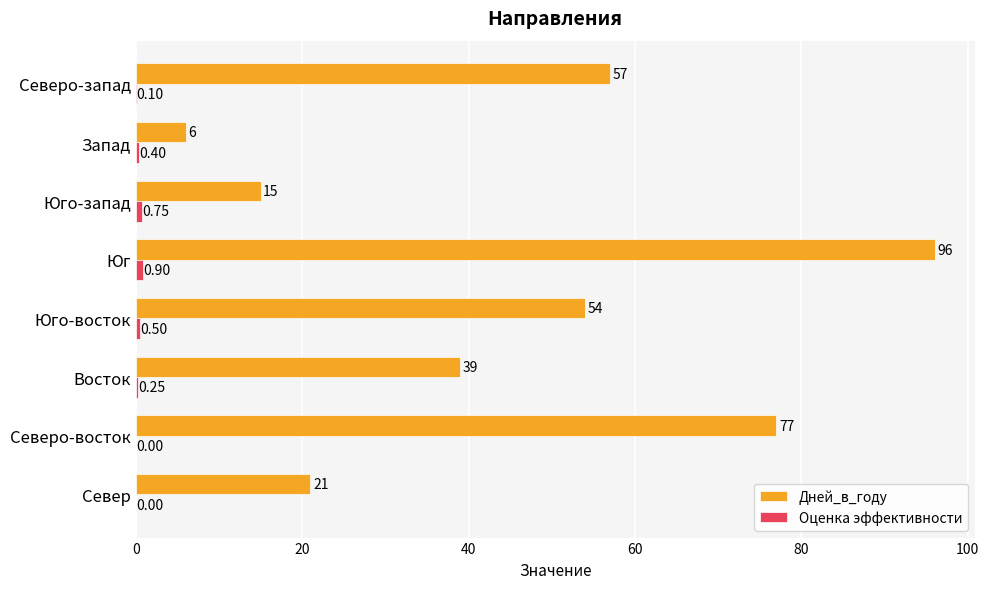

What is the sum of all Дней_в_году values?

365.0